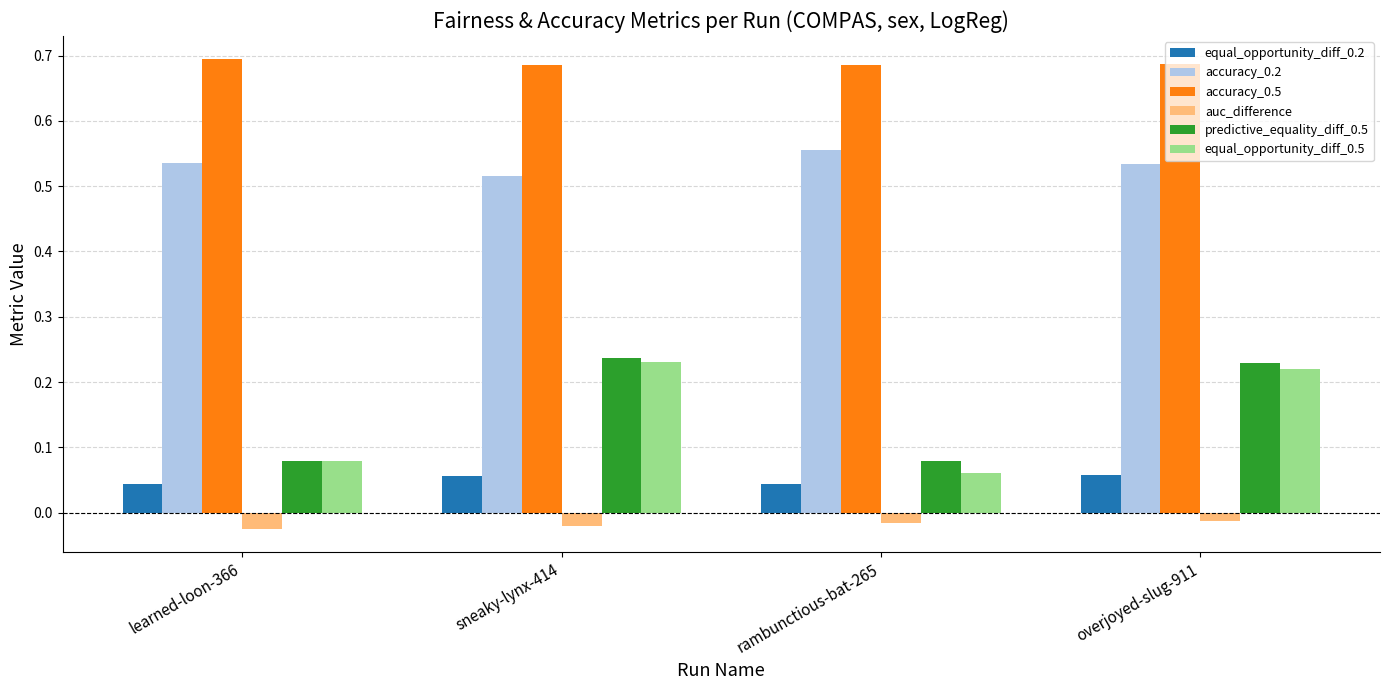

What position from the right is overjoyed-slug-911?

1